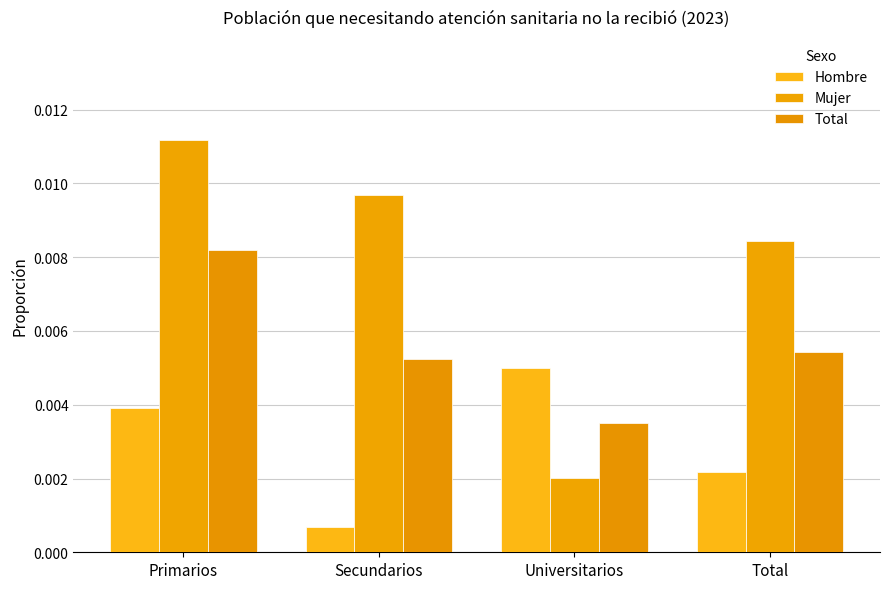

Where is Hombre nearest to the value 0?

Secundarios